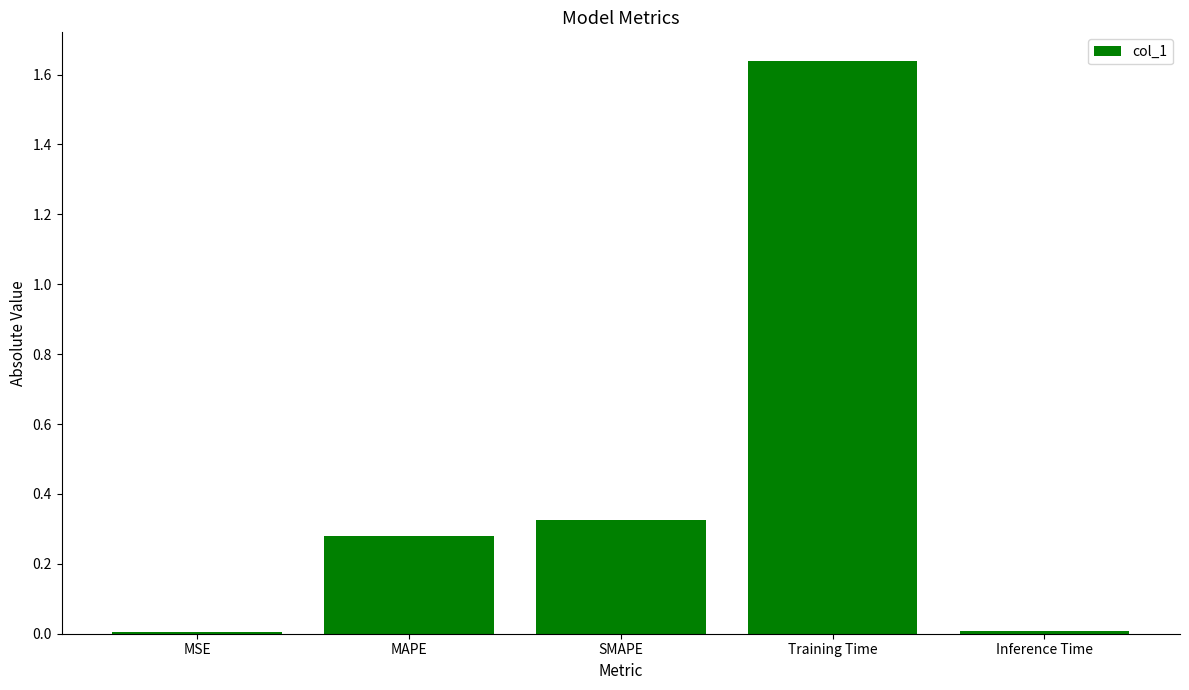

Which category has the highest value across all series?

Training Time